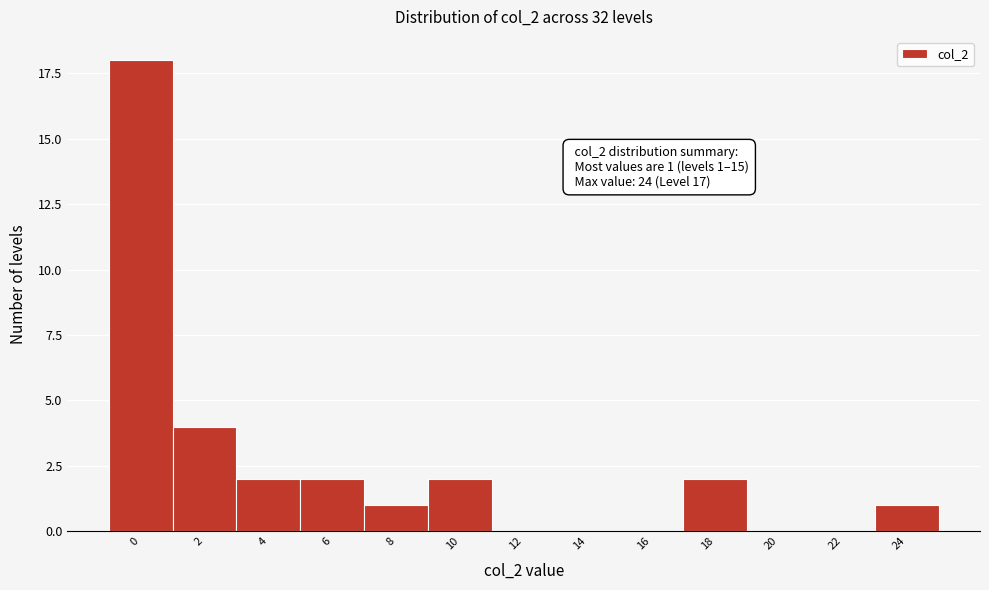

Reading left to right, extract all data points from this chart.

0=18	2=4	4=2	6=2	8=1	10=2	12=0	14=0	16=0	18=2	20=0	22=0	24=1